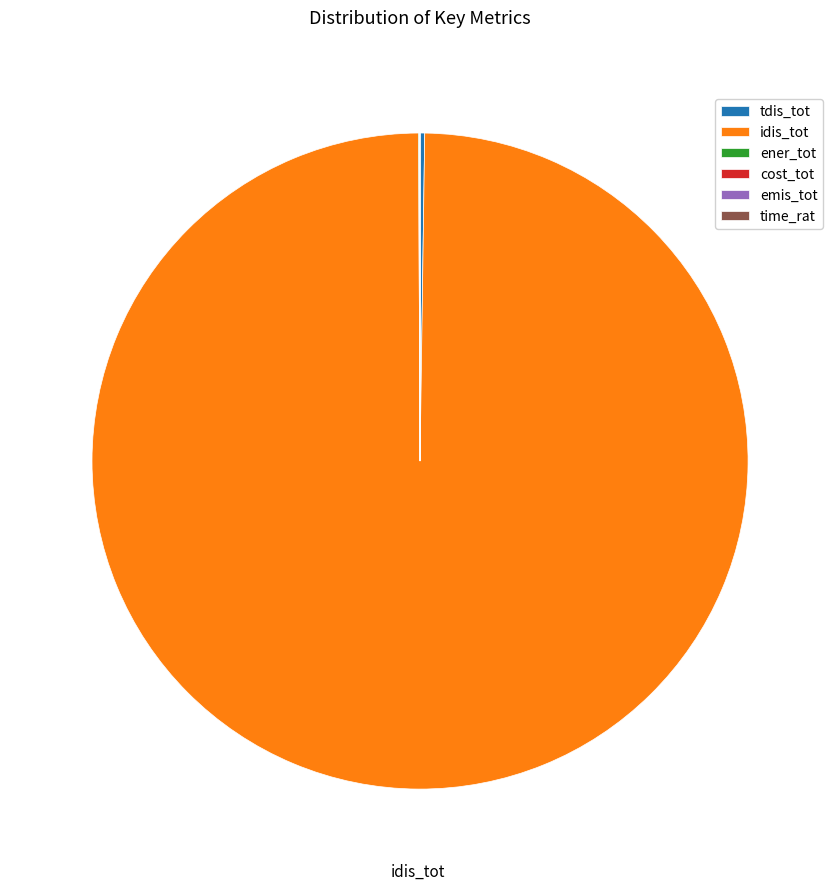

What is the largest slice in the pie chart?

idis_tot